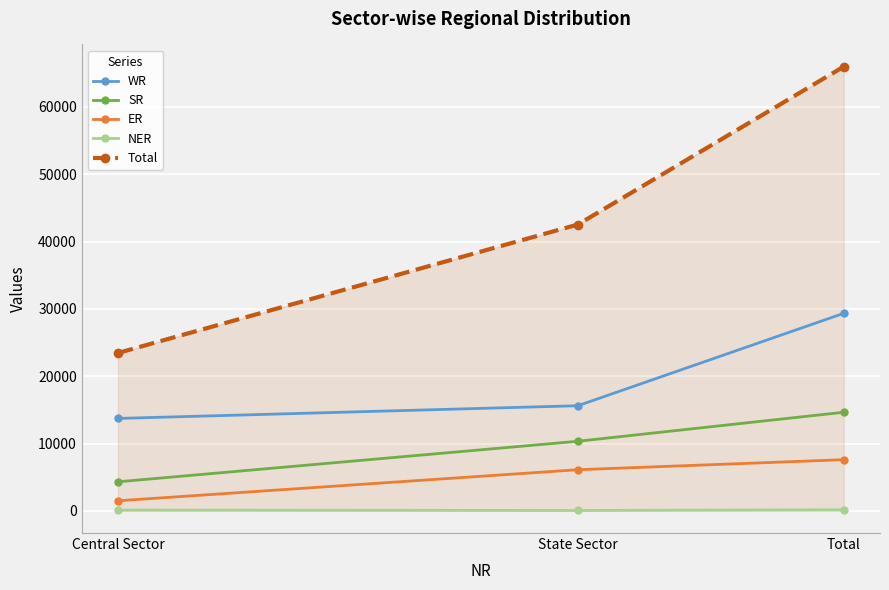

What is the difference between the ER values at State Sector and Total?

1490